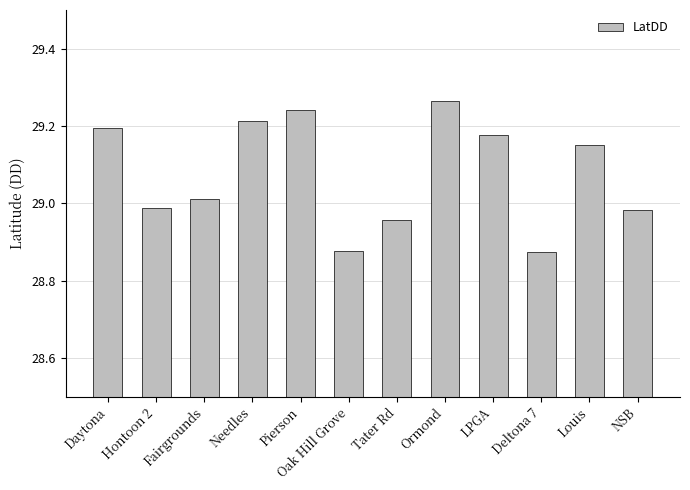

Which category has the highest value across all series?

Ormond